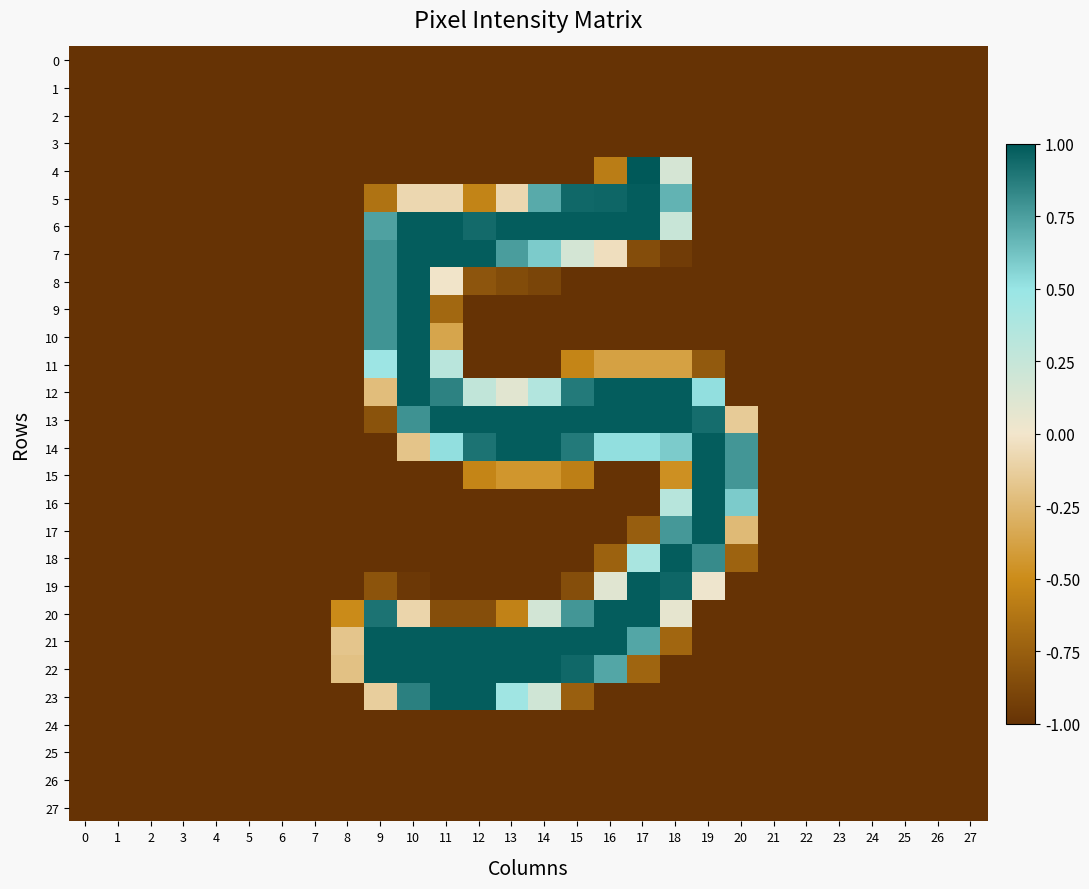

How many data points does each series have?

28